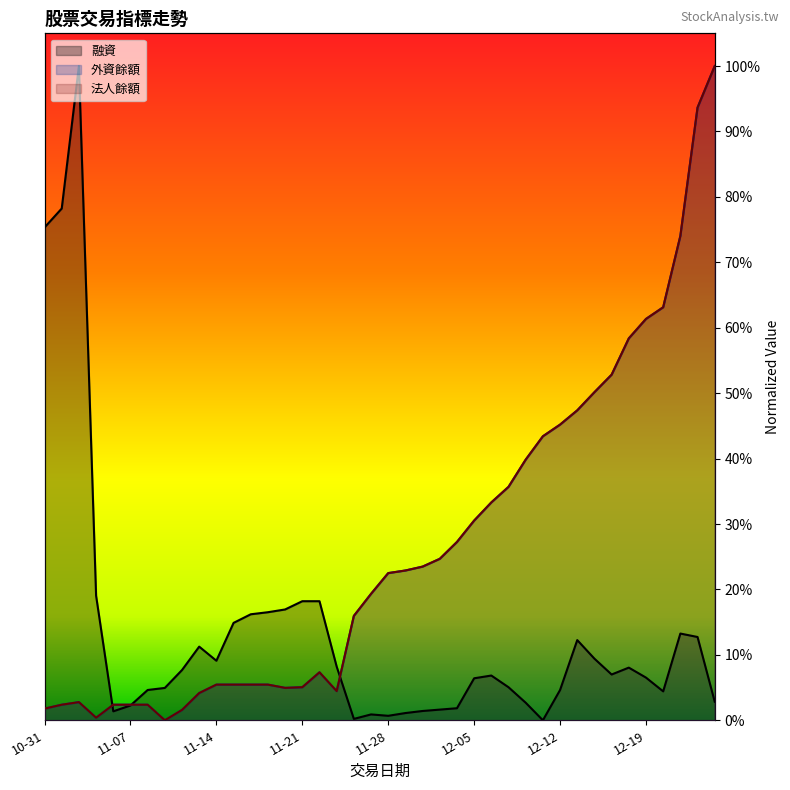

What is the difference between the maximum and minimum values in the 融資 series?

1.0